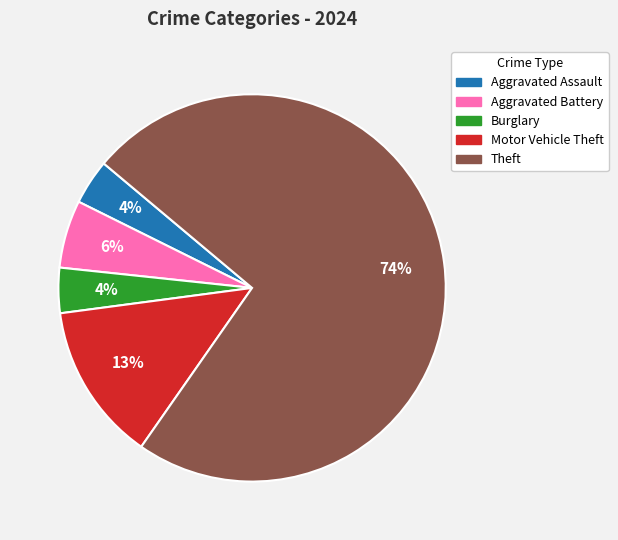

How many slices are in this pie chart?

5